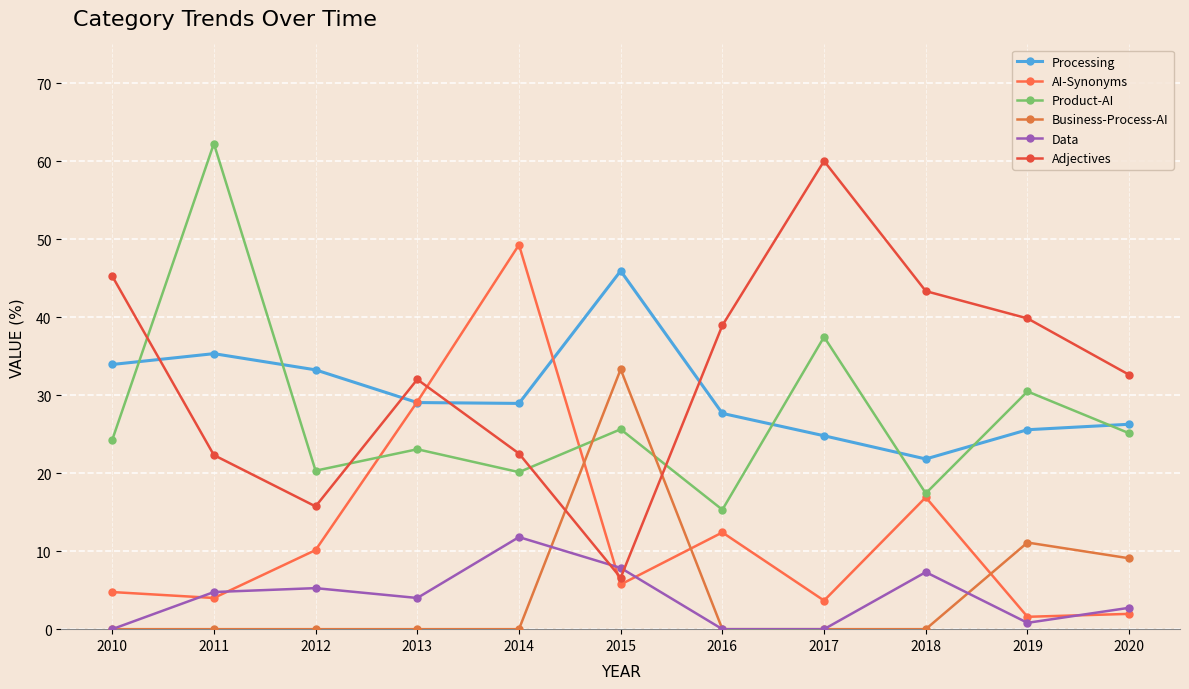

True or false: Processing has a value of 29.1 at 2013.

True